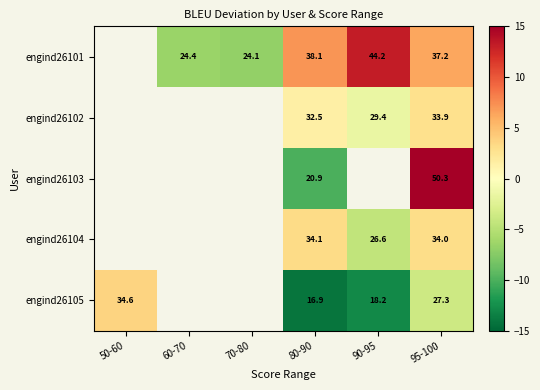

What is the smallest value displayed?

-14.1